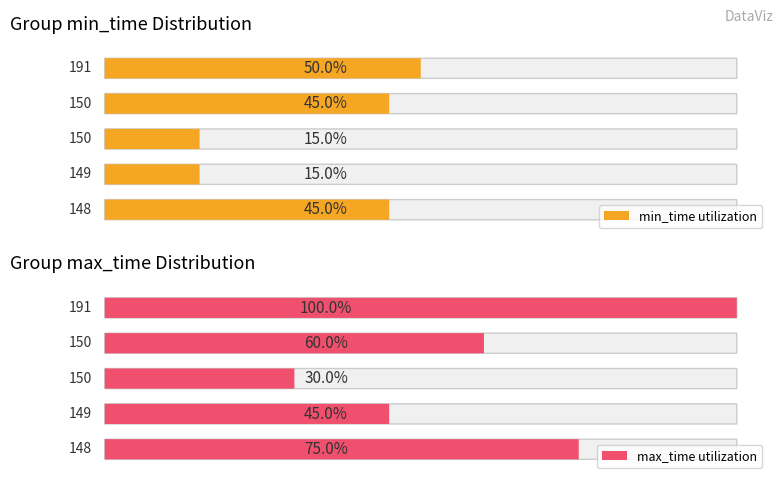

Is the value of min_time at 148 greater than the value of max_time at 150?

Yes